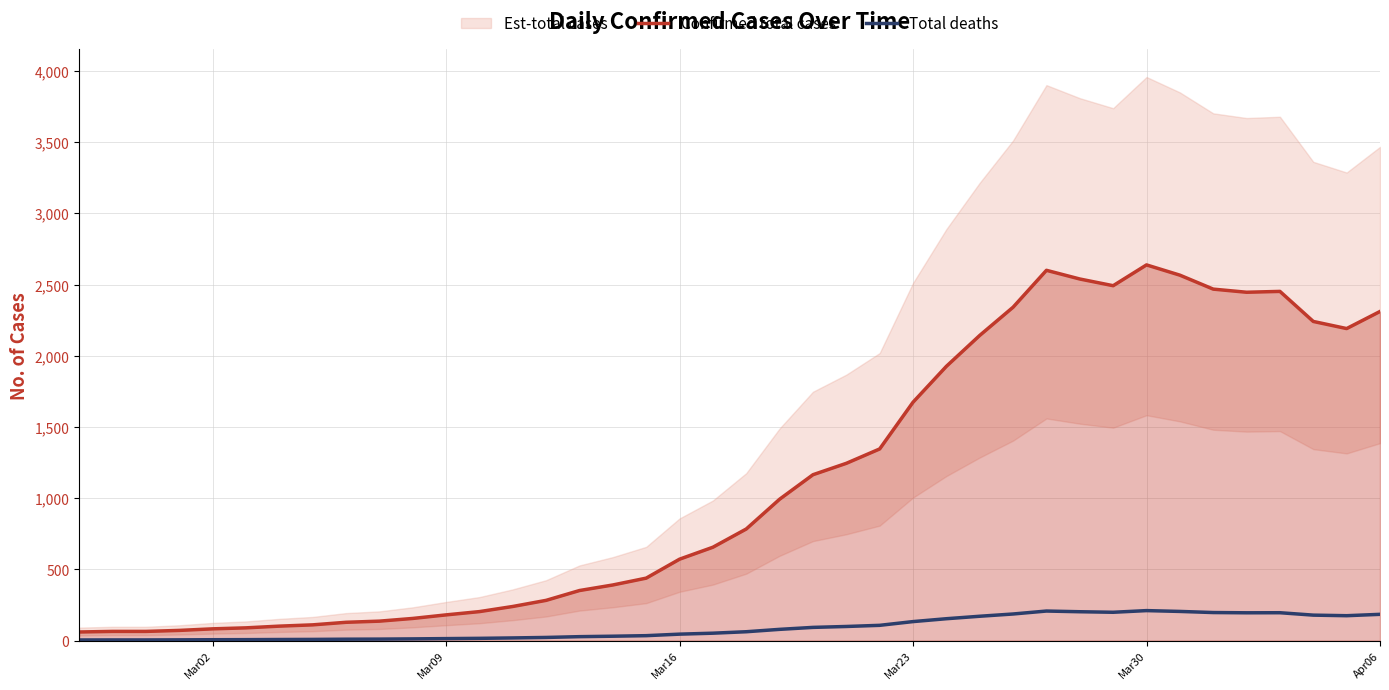

How many data points in Total deaths are above 62?

20